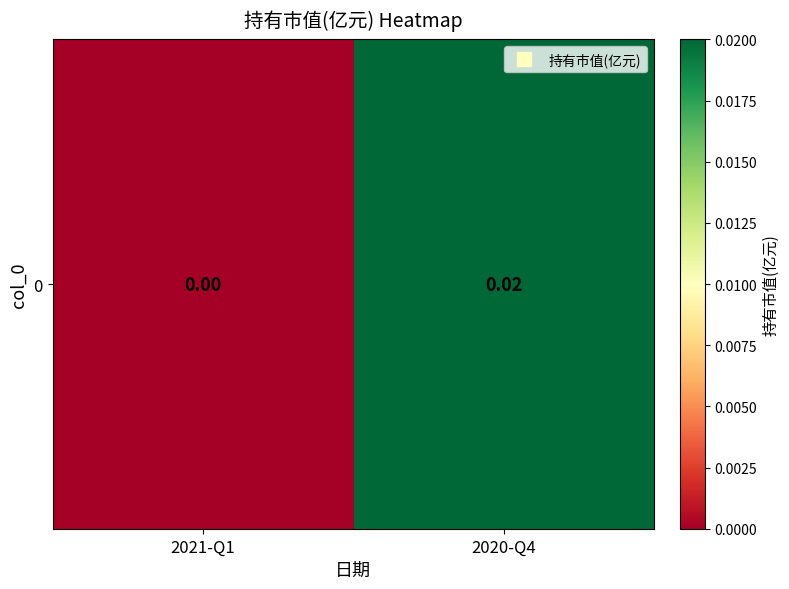

List the labels in order of value, largest first.

2020-Q4, 2021-Q1